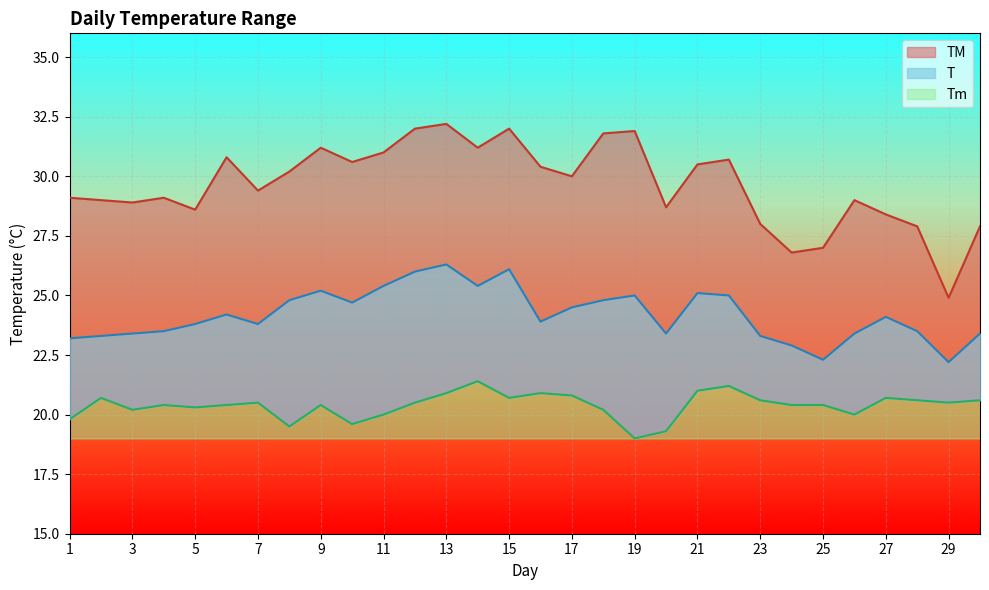

What is the difference between the maximum and minimum values in the T series?

4.1